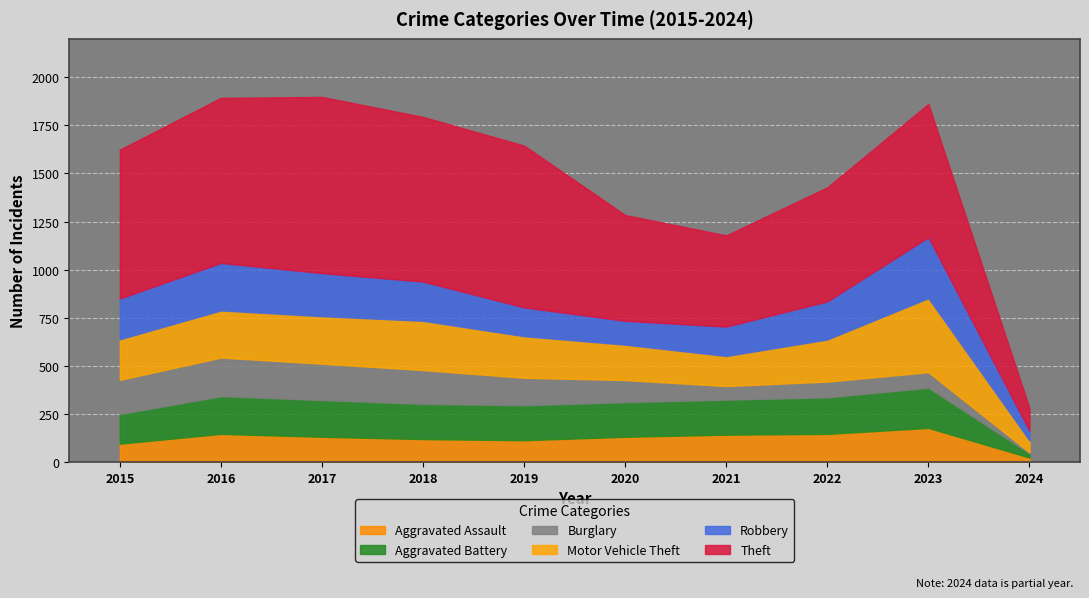

Count the number of categories in the chart.

10